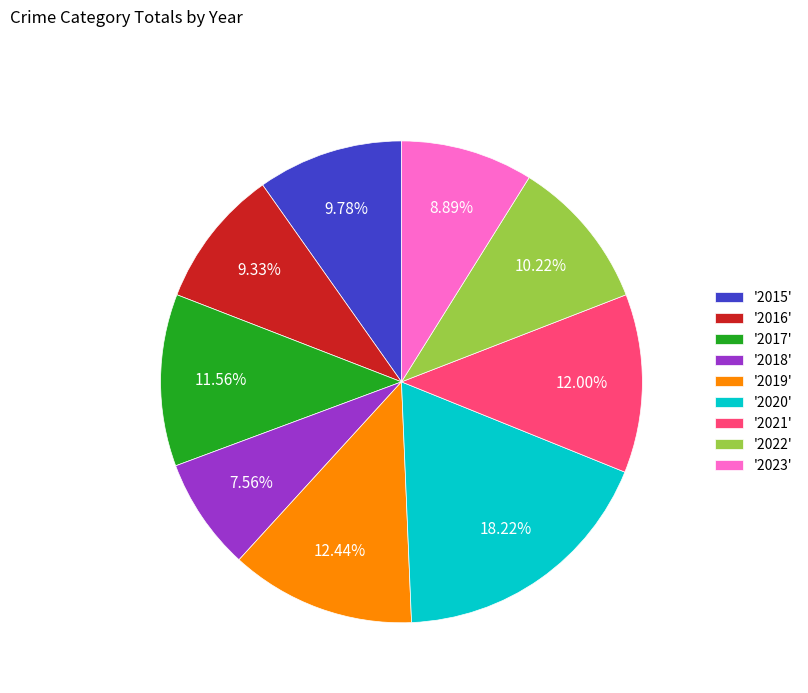

Does any single category account for the majority?

No